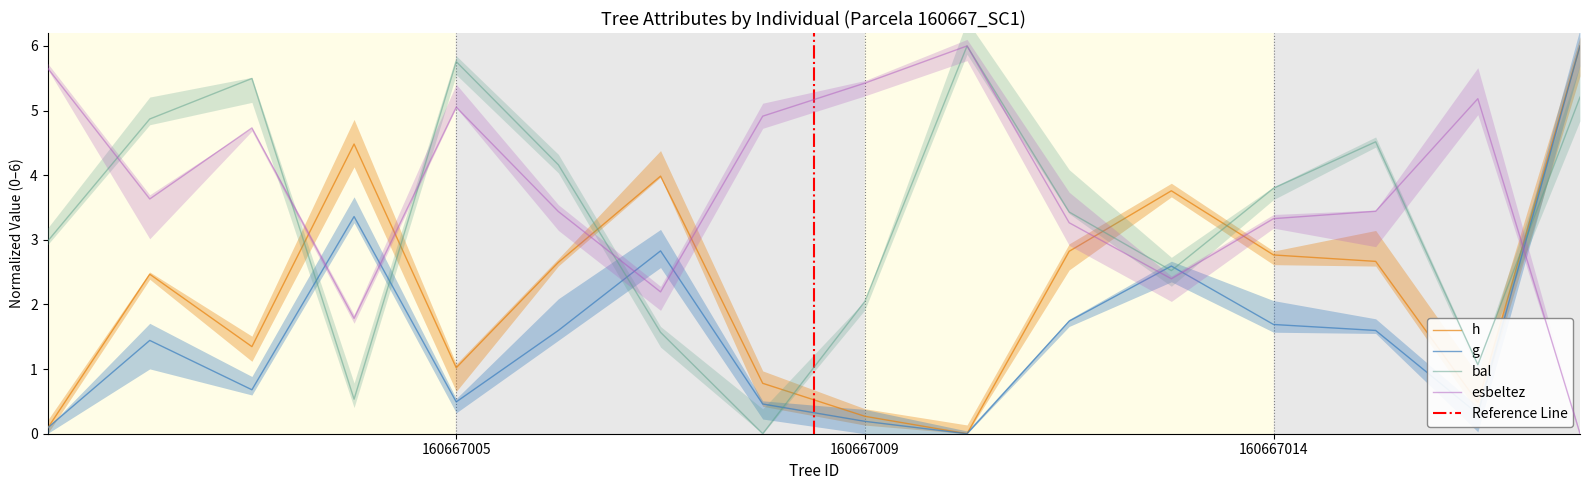

At which label is esbeltez closest to 3?

160667011